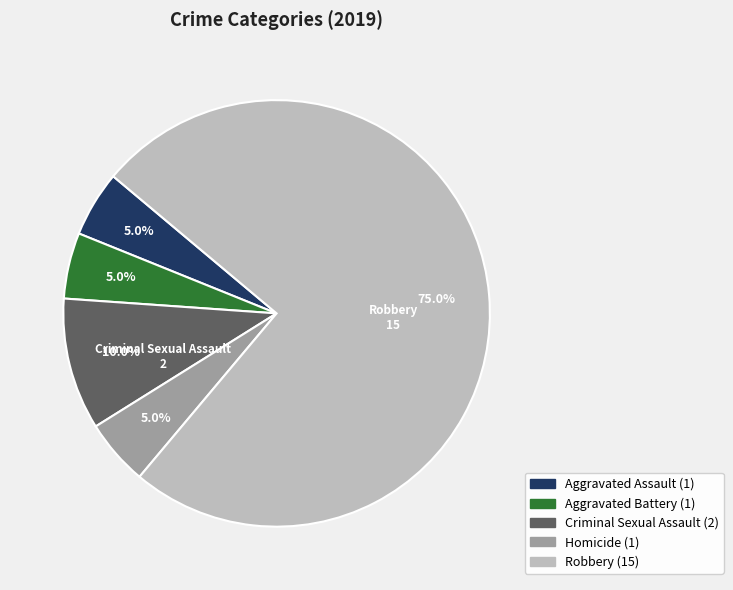

Does any single category account for the majority?

Yes